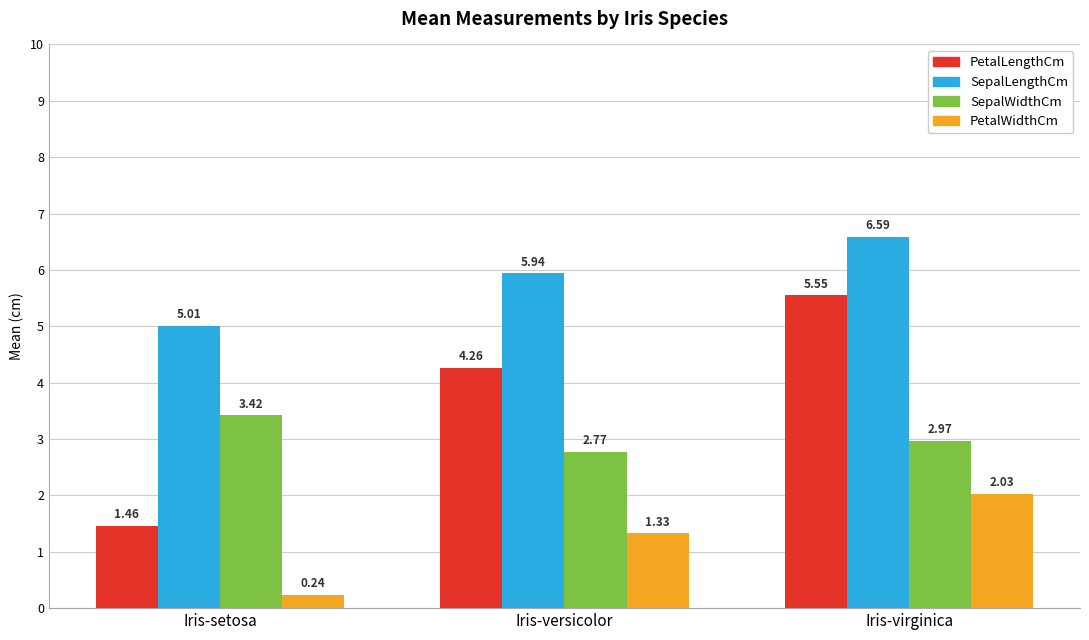

List the labels in order of SepalLengthCm value, smallest first.

Iris-setosa, Iris-versicolor, Iris-virginica